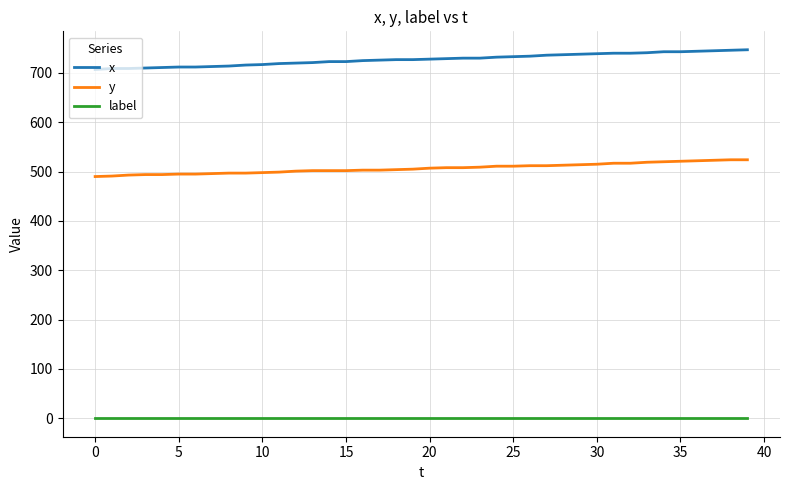

True or false: label and x intersect in this chart.

False